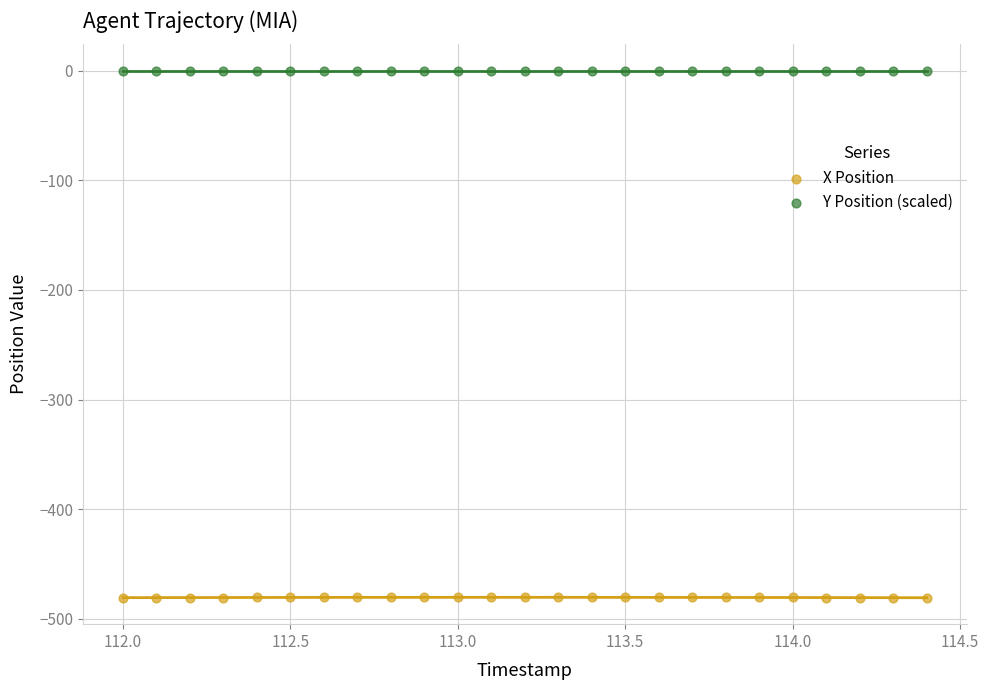

Which series has the largest Y range (max minus min)?

X Position